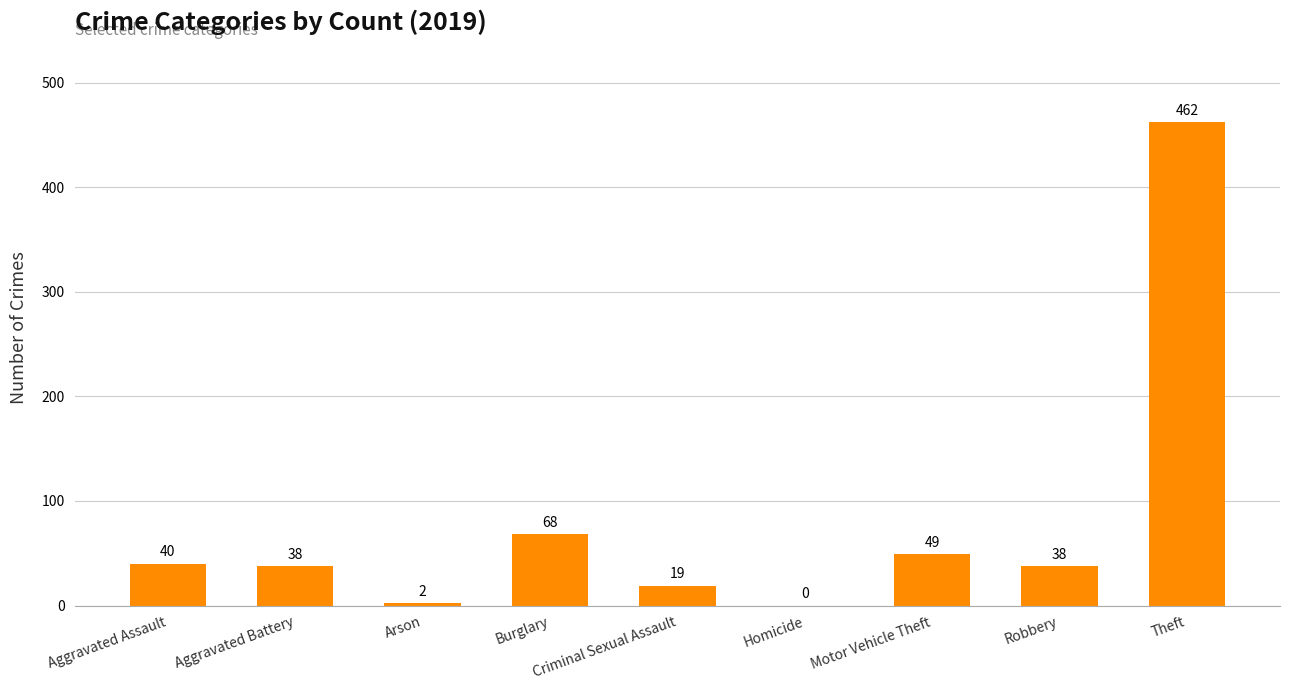

Reading left to right, what are all the values shown in this chart?

Aggravated Assault=40	Aggravated Battery=38	Arson=2	Burglary=68	Criminal Sexual Assault=19	Homicide=0	Motor Vehicle Theft=49	Robbery=38	Theft=462